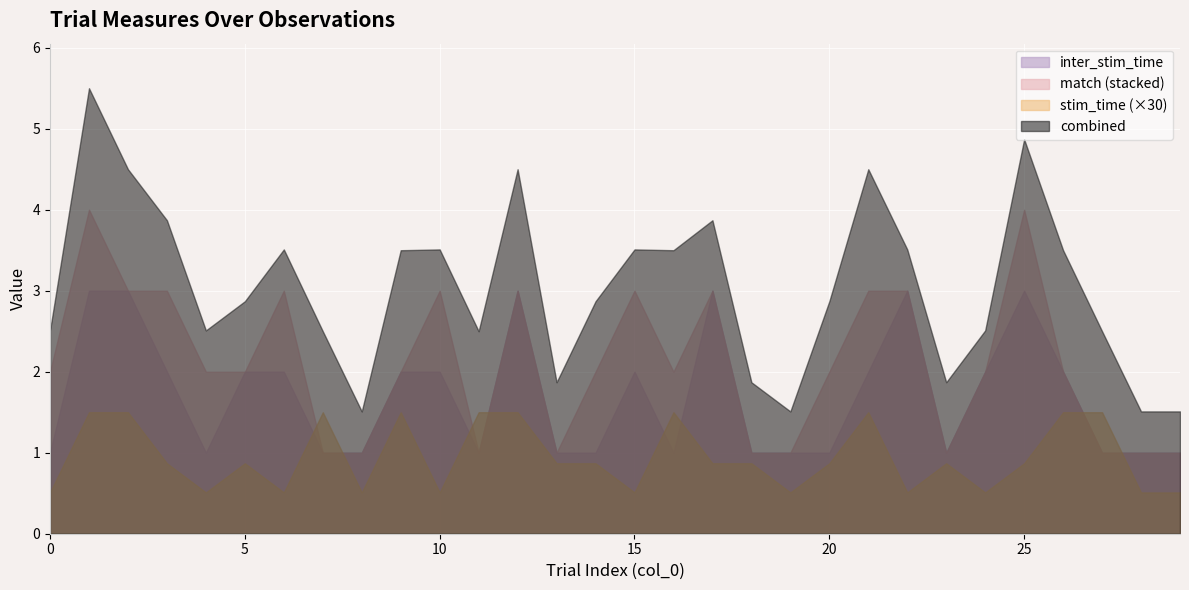

What is the value of the inter_stim_time point at the 12th from the left?

1.0